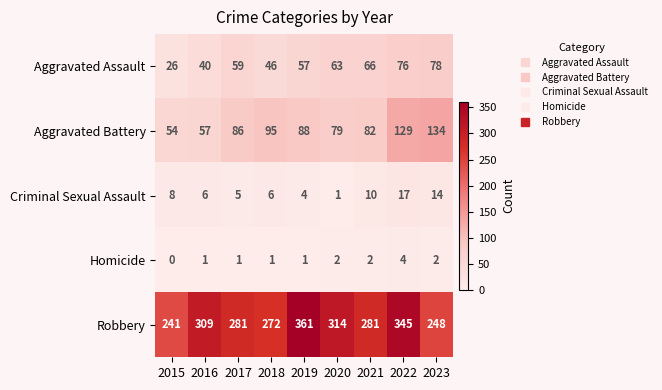

Rank the series by their maximum value, from highest to lowest.

Robbery, Aggravated Battery, Aggravated Assault, Criminal Sexual Assault, Homicide